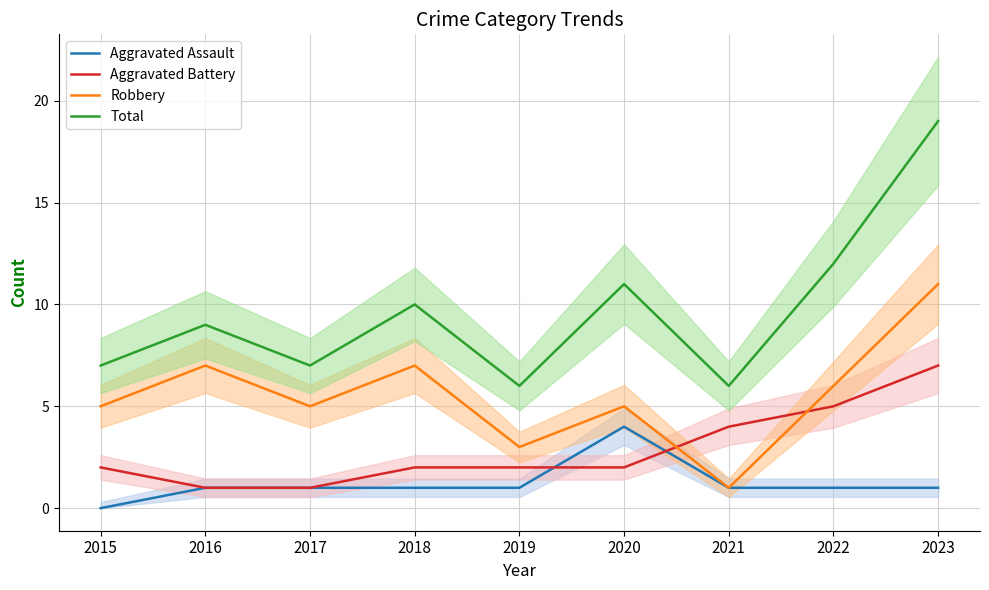

At which label is Aggravated Battery closest to 4?

2021